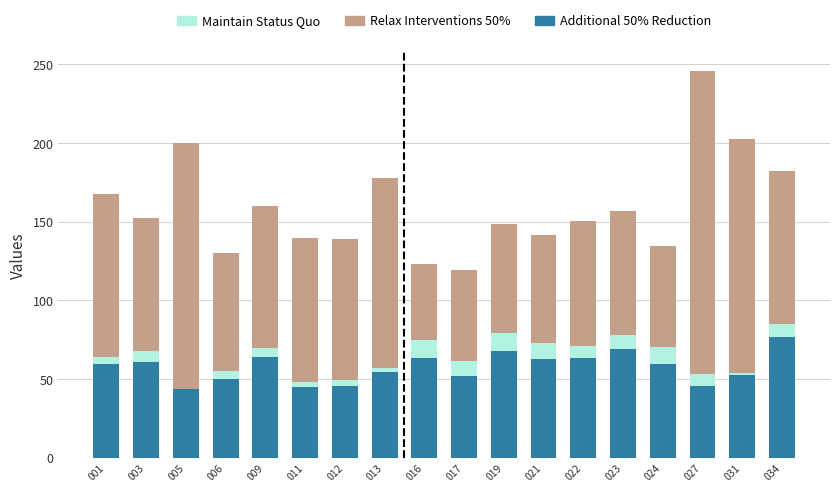

How many distinct data groups are displayed?

3